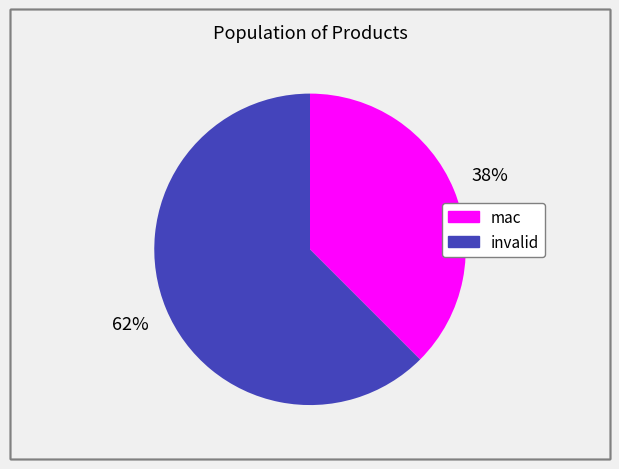

Which has a higher value, mac or invalid?

invalid